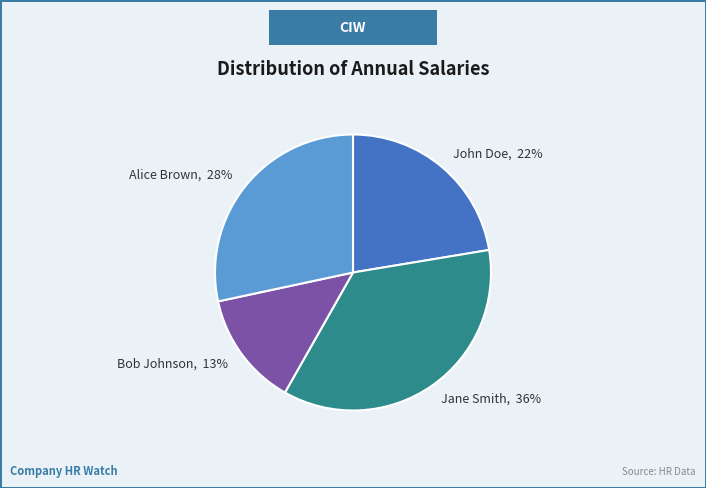

To the nearest percent, what is the average slice percentage?

25%